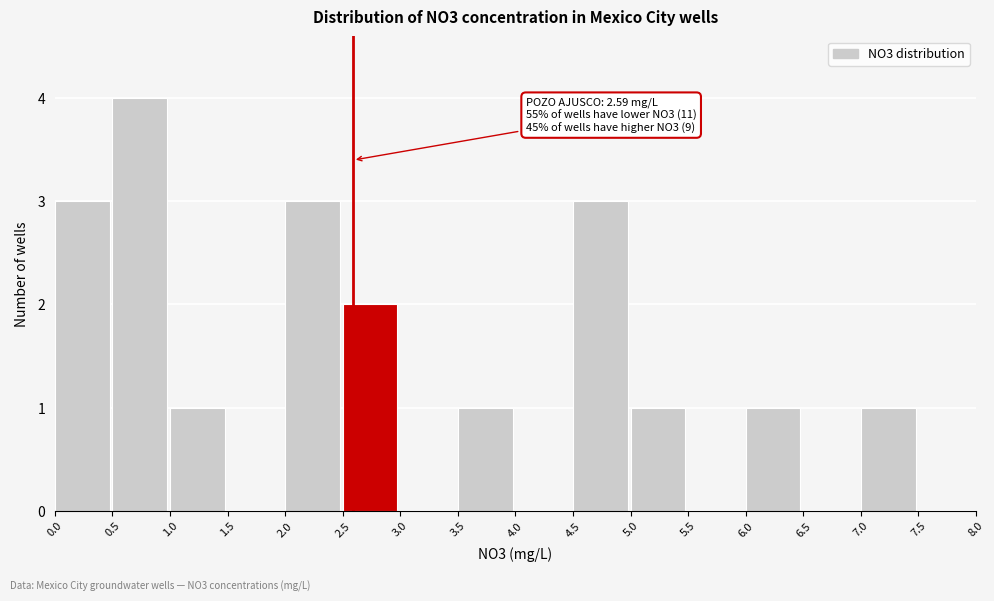

Over which range of the x-axis is the bar tallest?

0.5 to 1.0